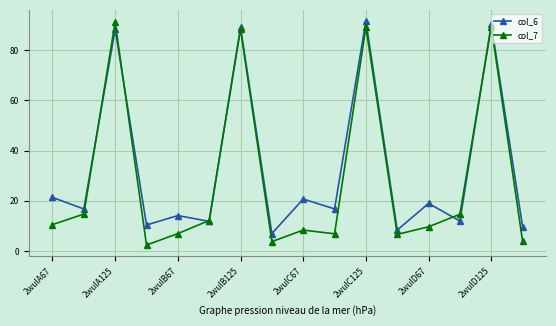

Which series has the largest total across all categories?

col_6